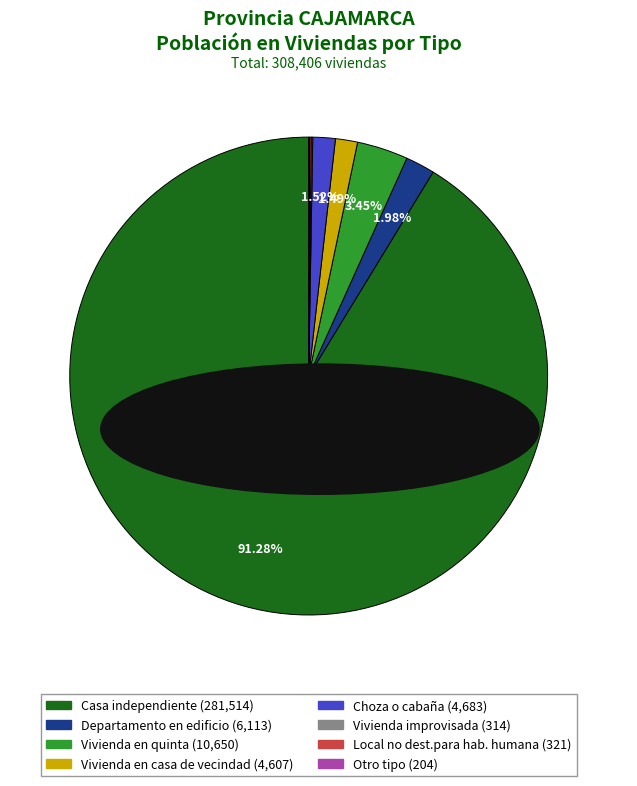

What is the ratio of the value at Choza o cabaña to the value at Vivienda en casa de vecindad?

1.0